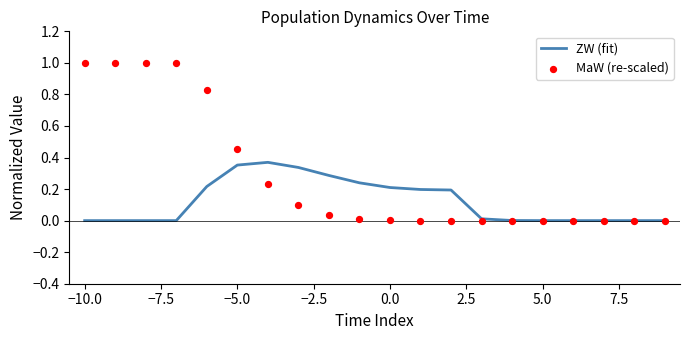

Which series contains the highest Y value?

MaW (re-scaled)